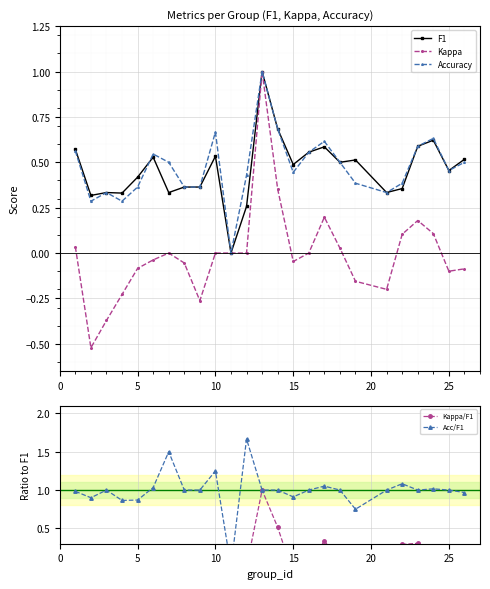

How many interior local valleys does the Accuracy series have?

6